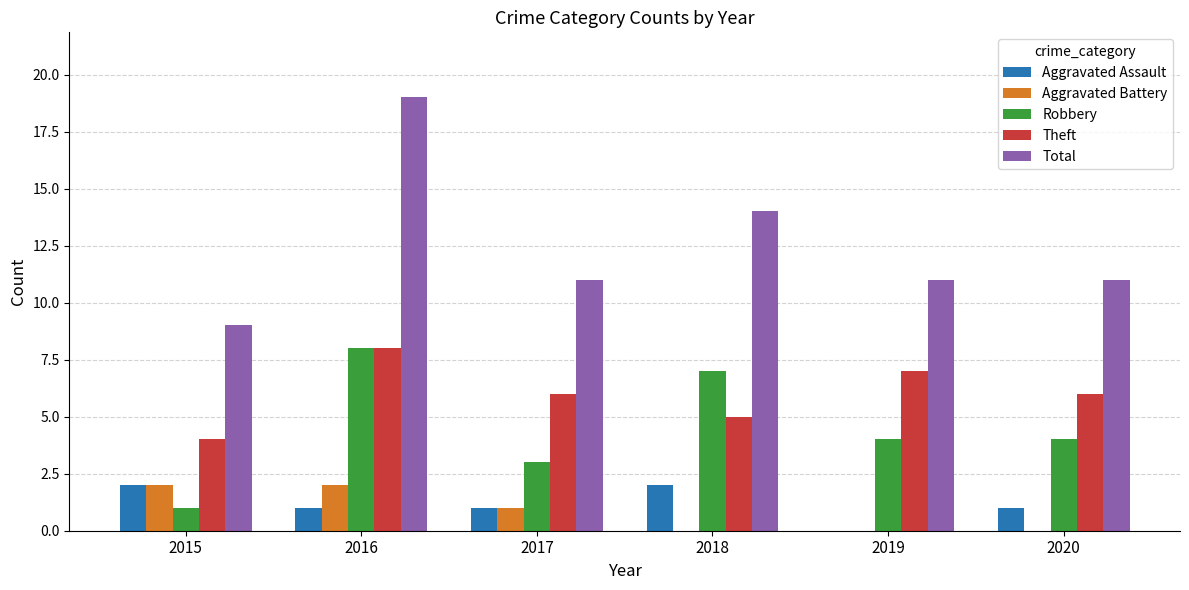

Is the value of Total at 2018 greater than the value of Robbery at 2018?

Yes